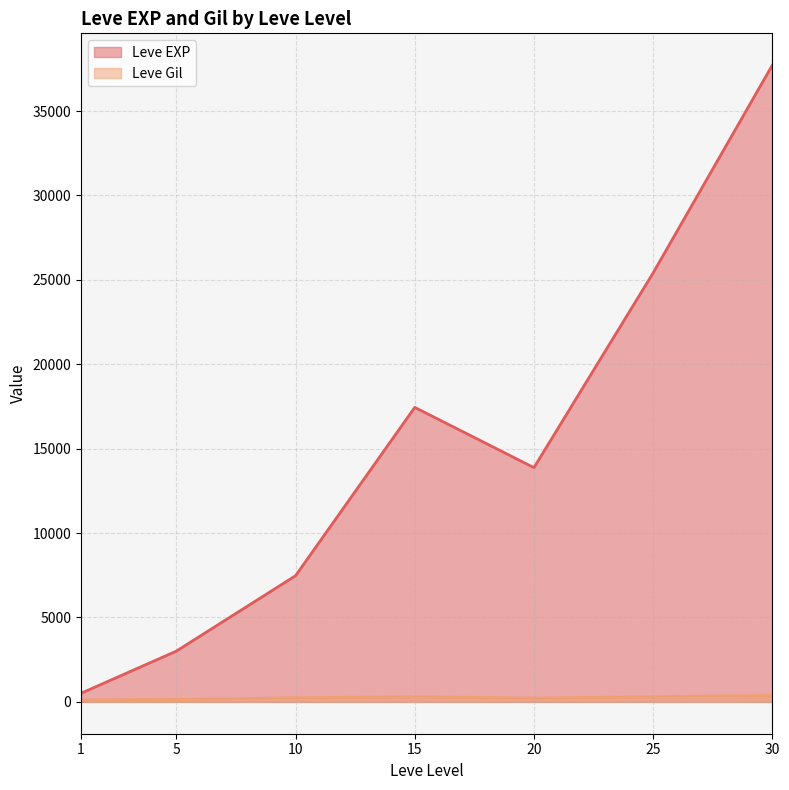

At which category is the sum across all series the highest?

30